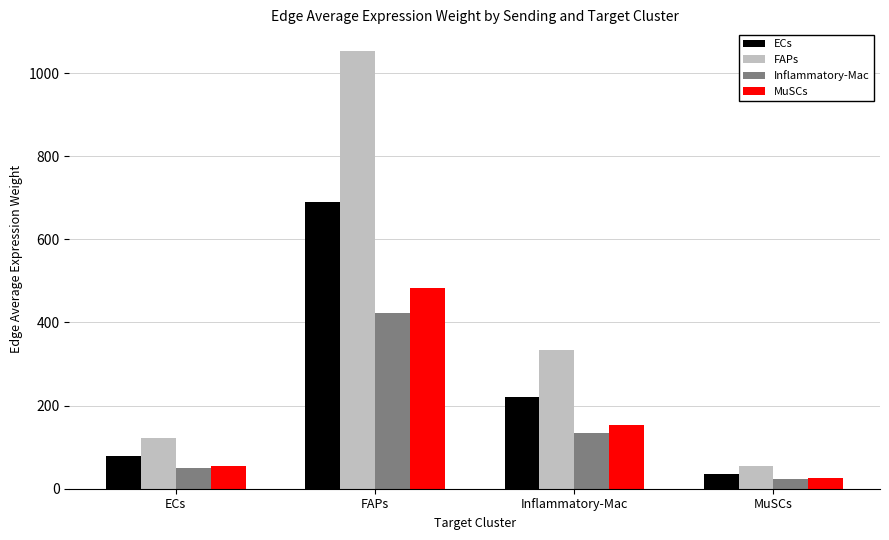

Rank the series by their maximum value, from lowest to highest.

Inflammatory-Mac, MuSCs, ECs, FAPs